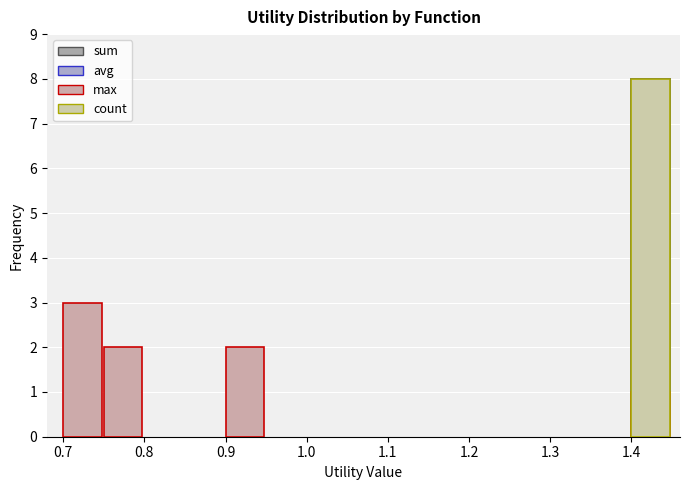

Read the count value at sum.

8.0